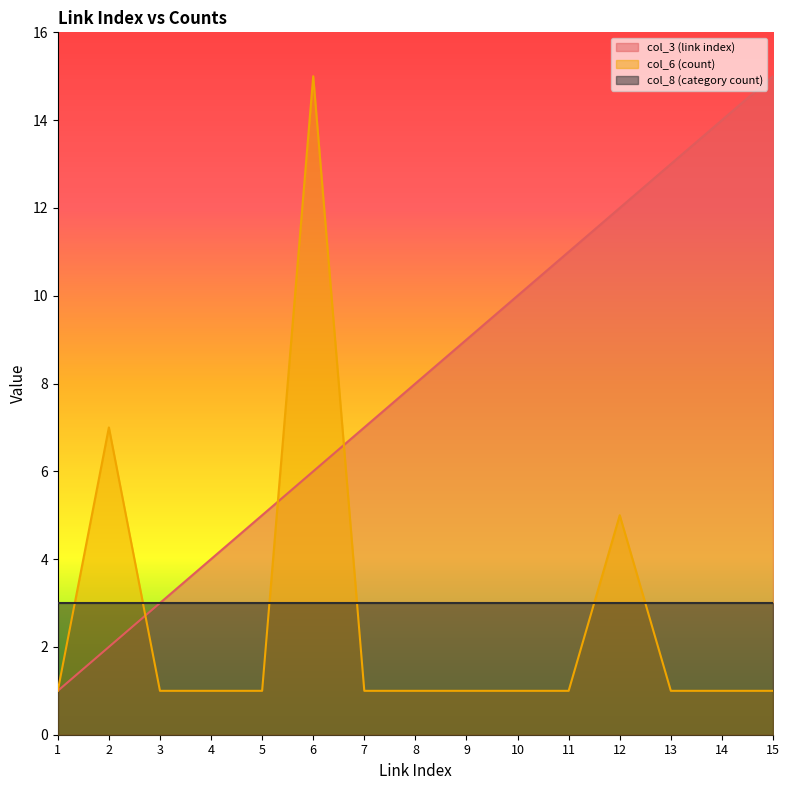

Which series has the largest total across all categories?

col_3 (link index)